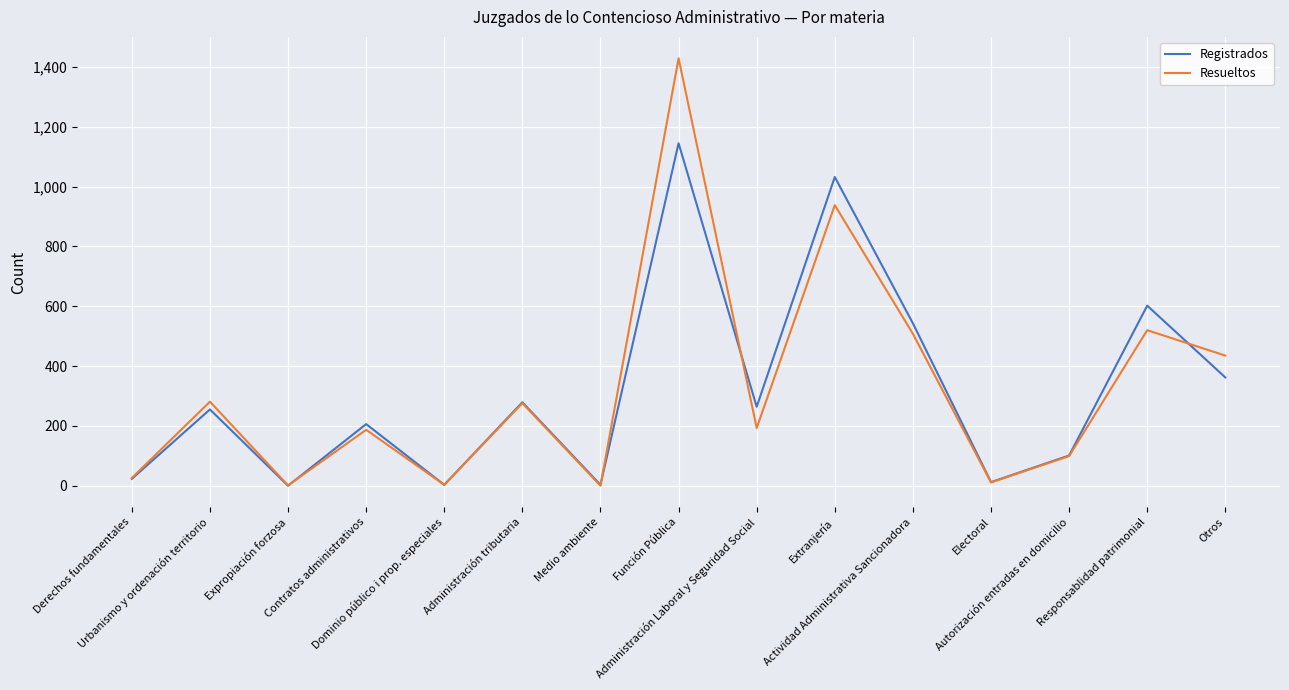

Which series has the largest range (max minus min)?

Resueltos